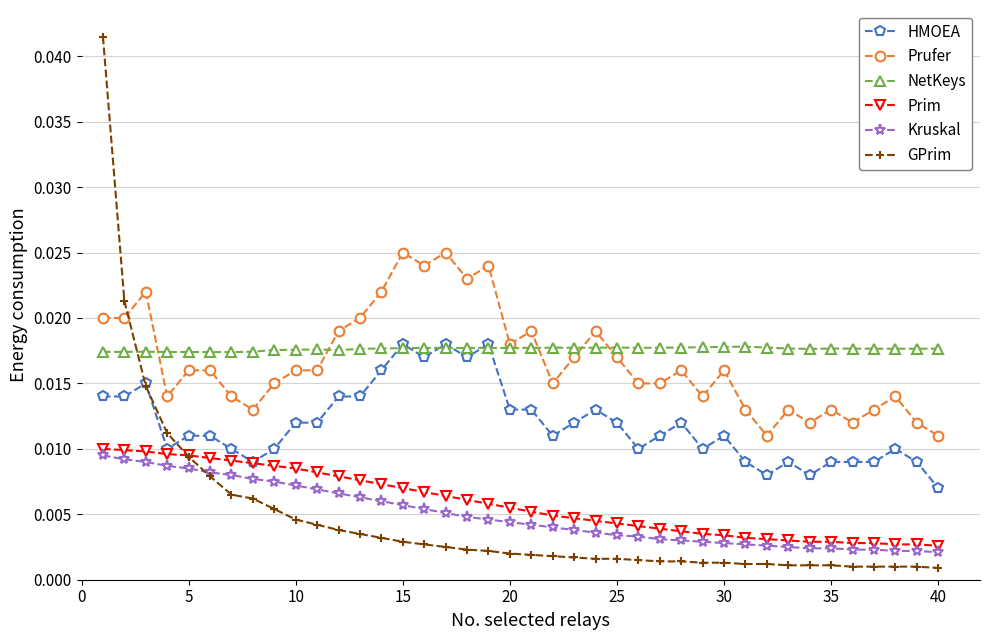

At how many categories does at least one series exceed 0?

40